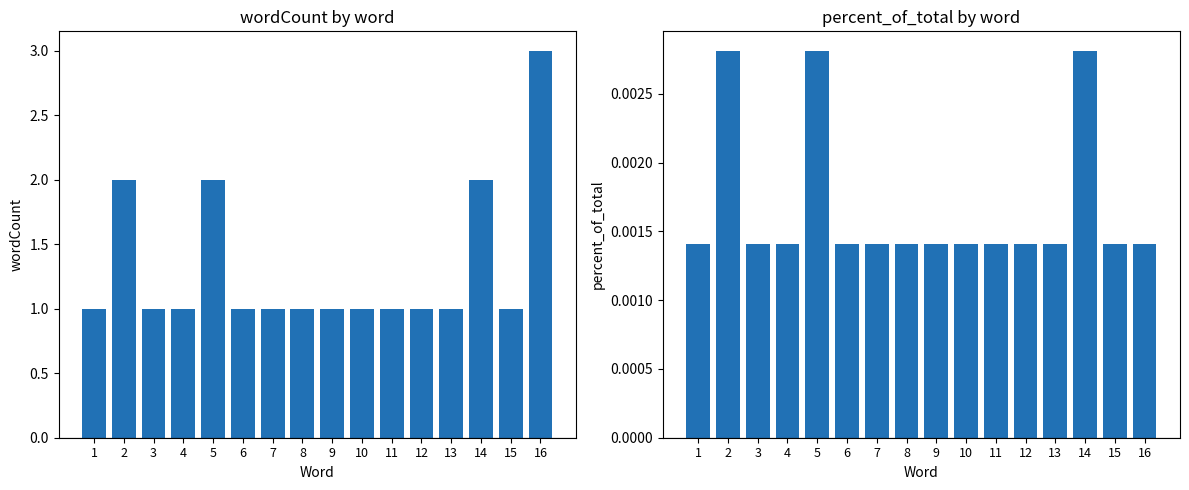

How many bars are there in each group?

2